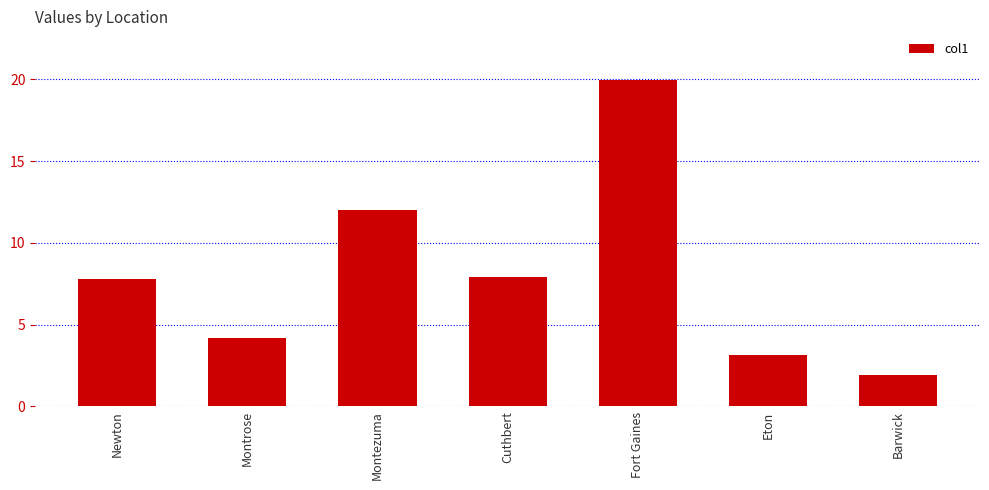

What is the change in value from Montezuma to Eton?

-8.9